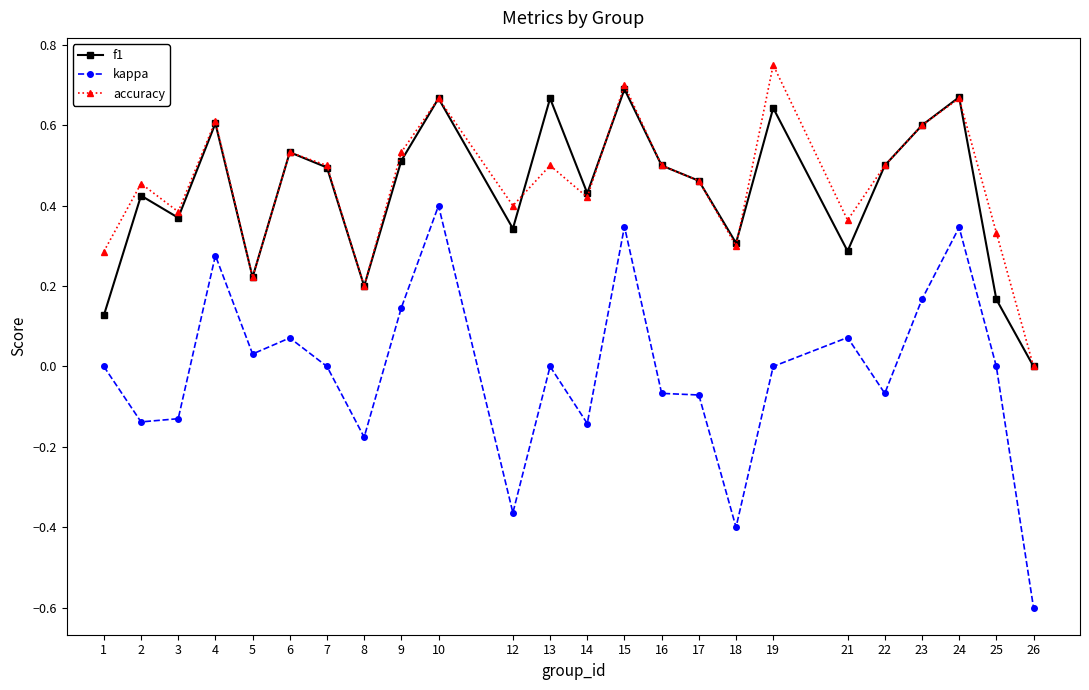

True or false: accuracy and f1 cross at least once.

True